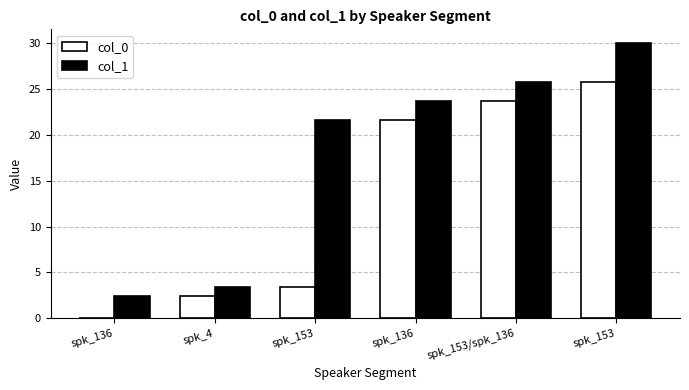

What are all the series names shown in the legend?

col_0, col_1